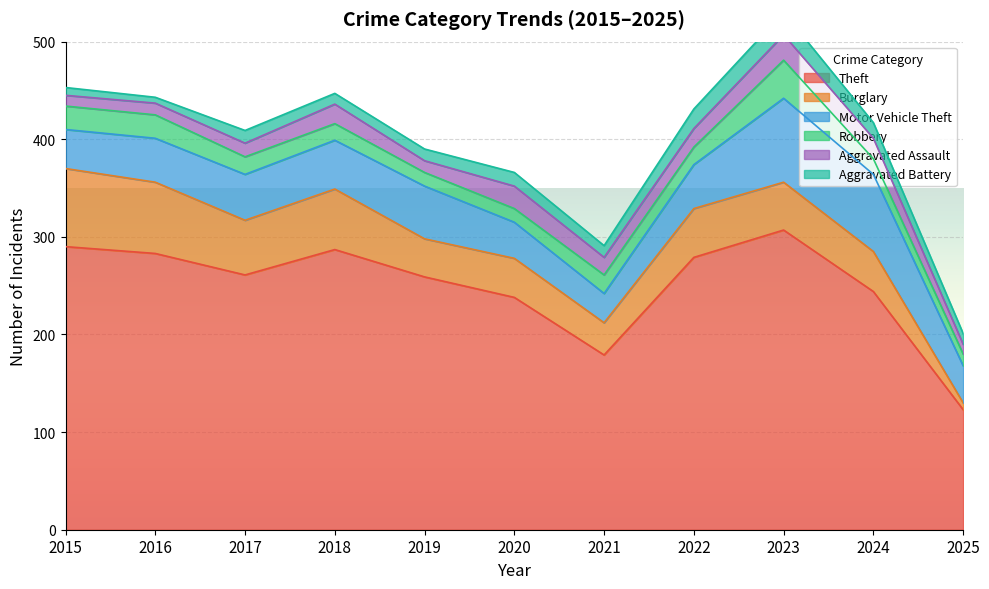

Reading left to right, extract all data points from this chart.

Theft: 2015=290	2016=283	2017=261	2018=287	2019=259	2020=238	2021=179	2022=279	2023=307	2024=244	2025=123
Burglary: 2015=80	2016=73	2017=56	2018=62	2019=39	2020=40	2021=33	2022=50	2023=49	2024=41	2025=7
Motor Vehicle Theft: 2015=40	2016=45	2017=47	2018=50	2019=54	2020=37	2021=30	2022=45	2023=86	2024=79	2025=38
Robbery: 2015=24	2016=24	2017=18	2018=17	2019=14	2020=14	2021=19	2022=18	2023=39	2024=16	2025=12
Aggravated Assault: 2015=11	2016=12	2017=14	2018=20	2019=12	2020=23	2021=18	2022=19	2023=26	2024=21	2025=10
Aggravated Battery: 2015=8	2016=6	2017=13	2018=11	2019=12	2020=14	2021=12	2022=20	2023=23	2024=16	2025=11